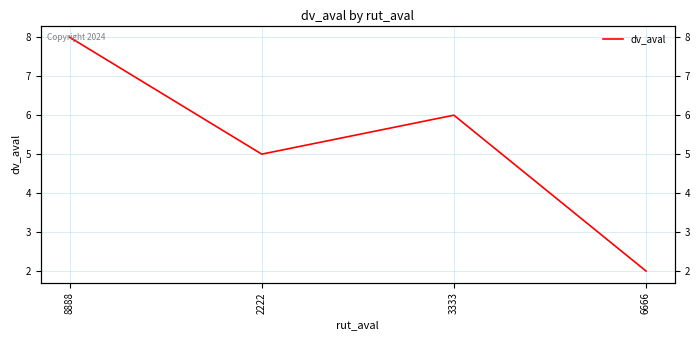

At which category does the data reach its first local valley?

2222